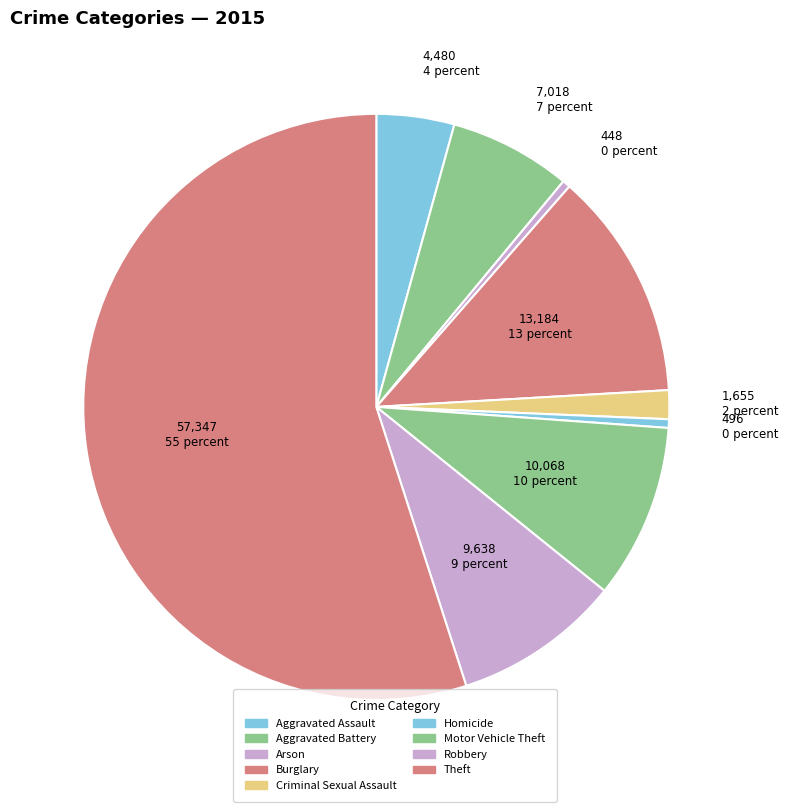

What percentage is the Theft slice, to the nearest percent?

55%